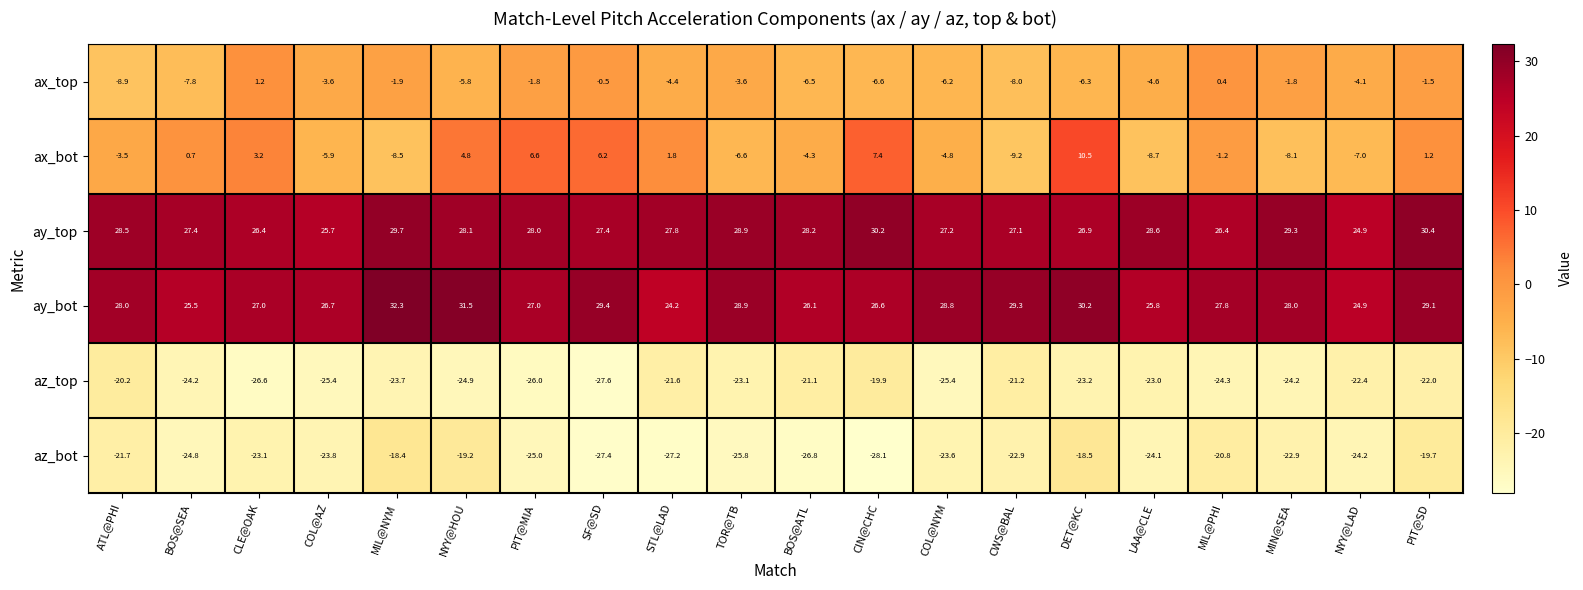

At SF@SD, list the series in order from largest to smallest.

ay_bot, ay_top, ax_bot, ax_top, az_bot, az_top